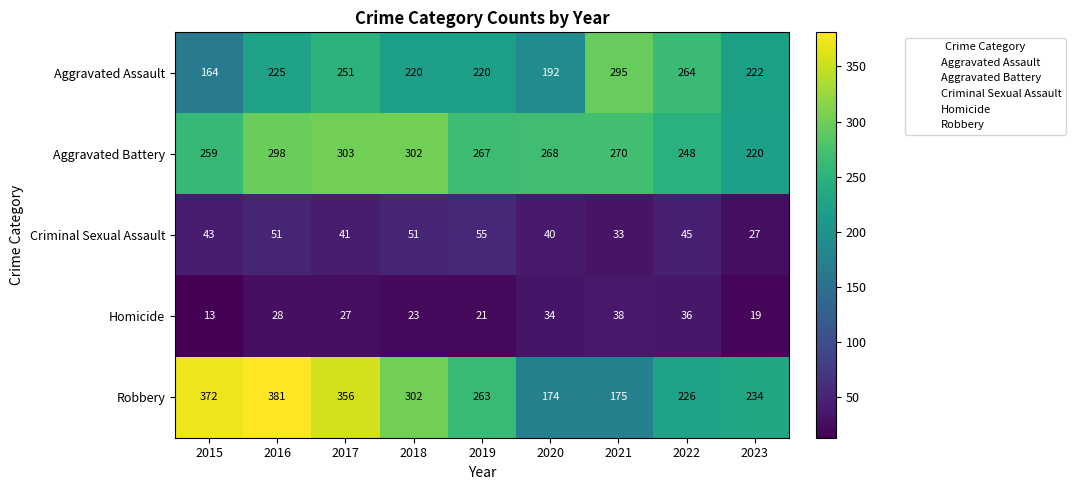

Which series has the largest range (max minus min)?

Robbery